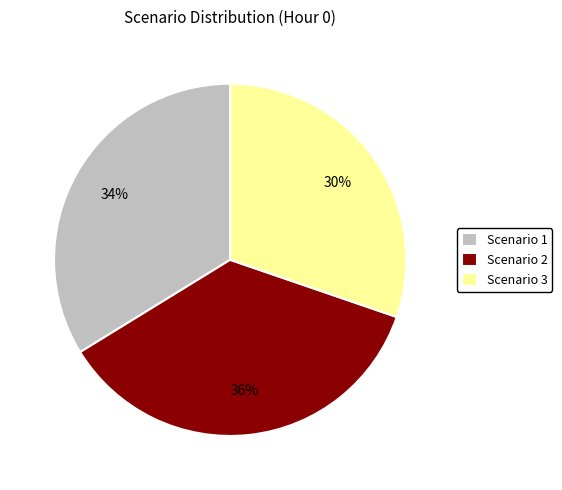

Is the sum of Scenario 2 and Scenario 1 greater than half?

Yes